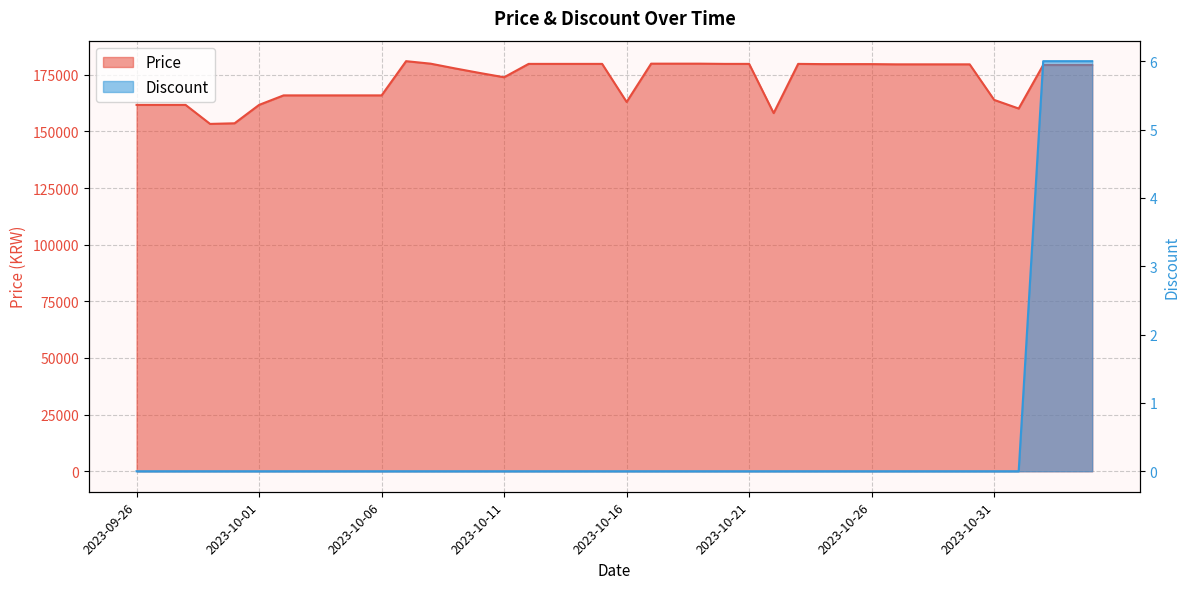

Rank the series by their average value, from lowest to highest.

Discount, Price